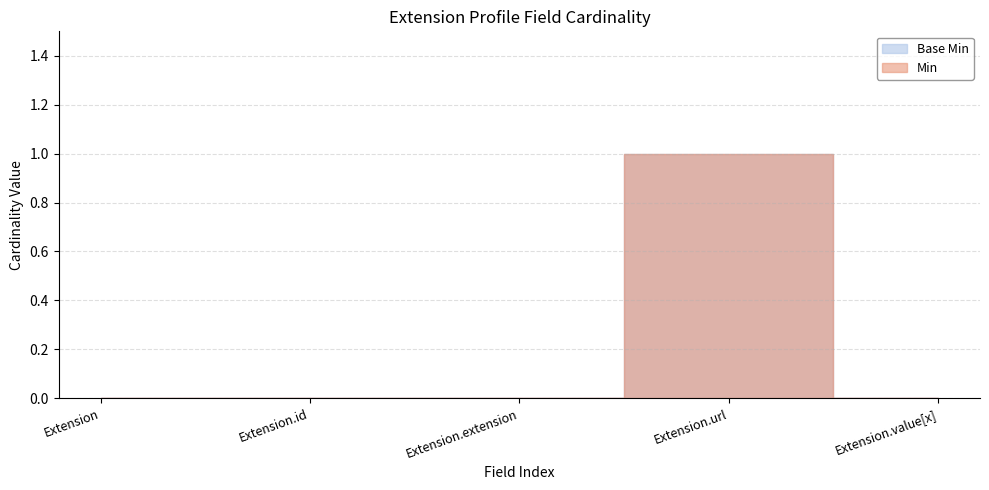

True or false: Min has more than 2 interior local peaks.

False